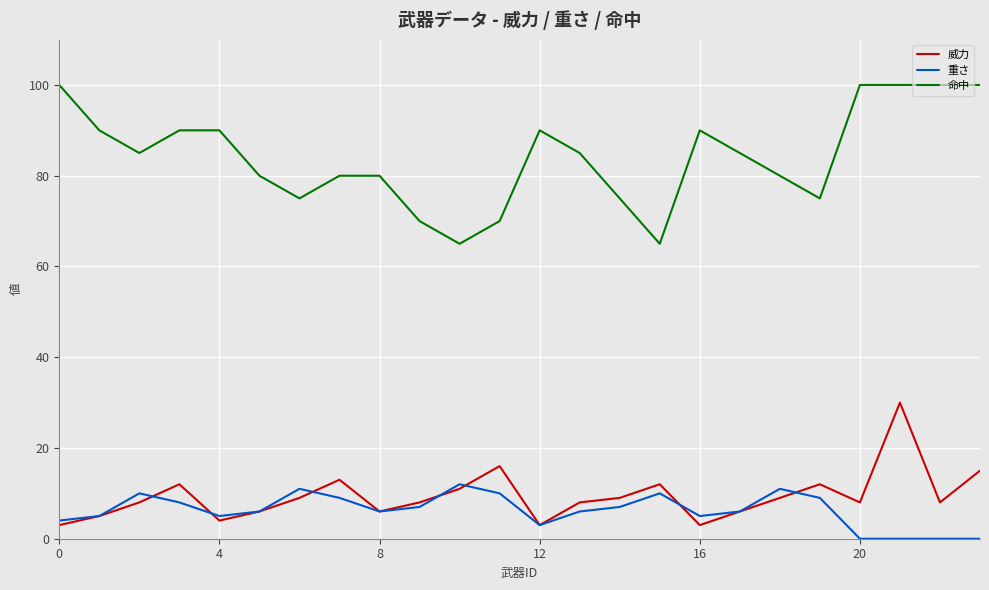

Which series has the largest total across all categories?

命中